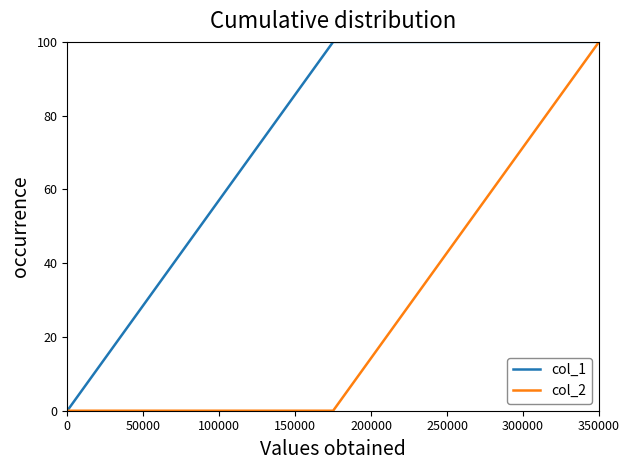

What are all the series names shown in the legend?

col_1, col_2